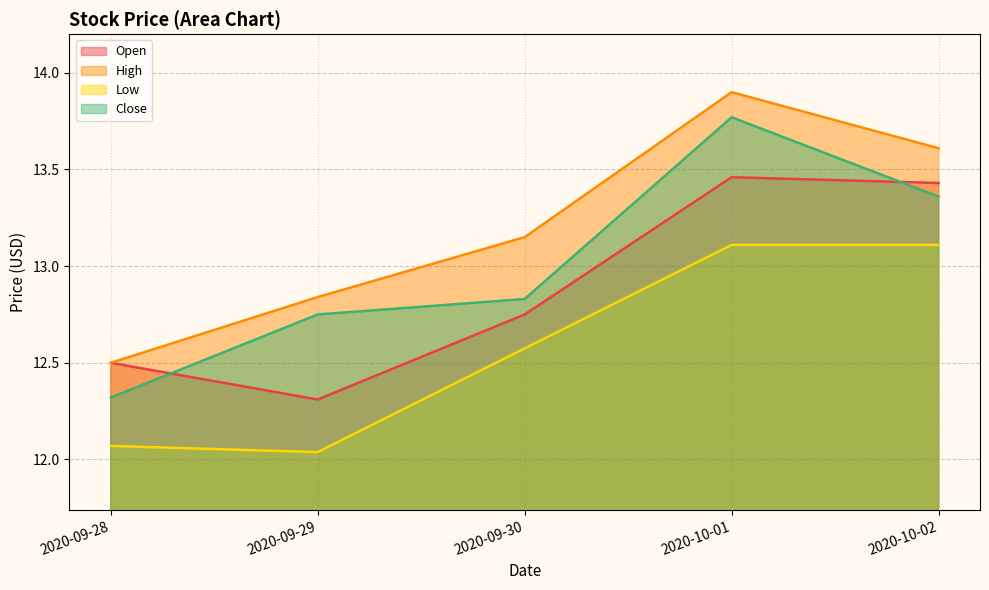

At how many categories does at least one series exceed 13?

3